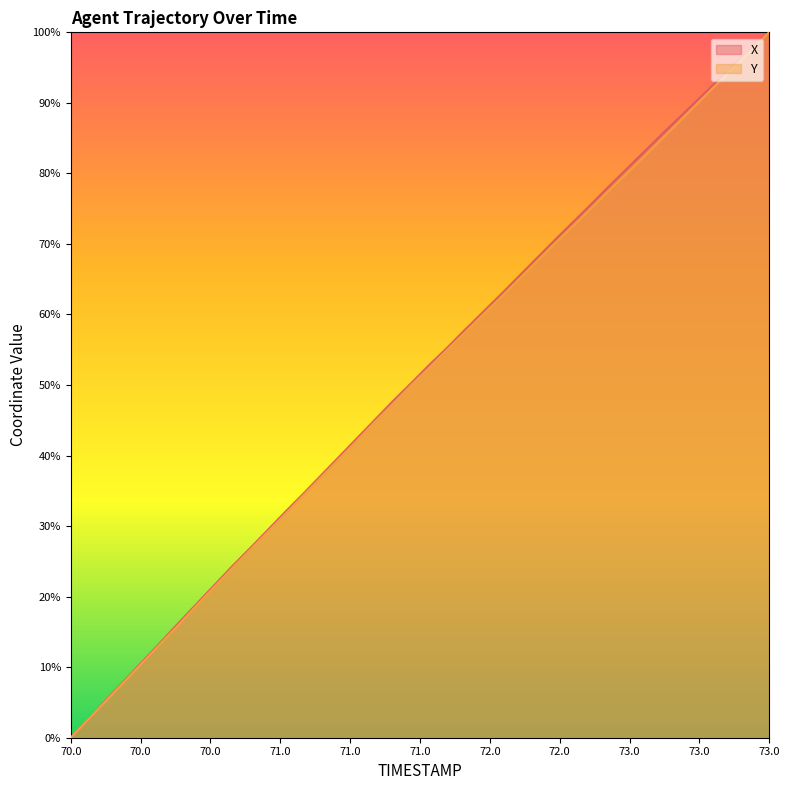

Which category has the highest value in the X series?

73.0